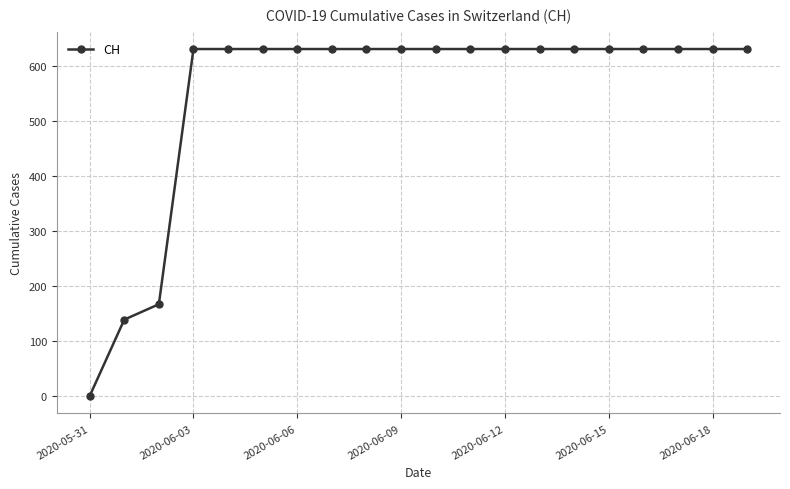

Is this an area chart (filled region under the line)?

No